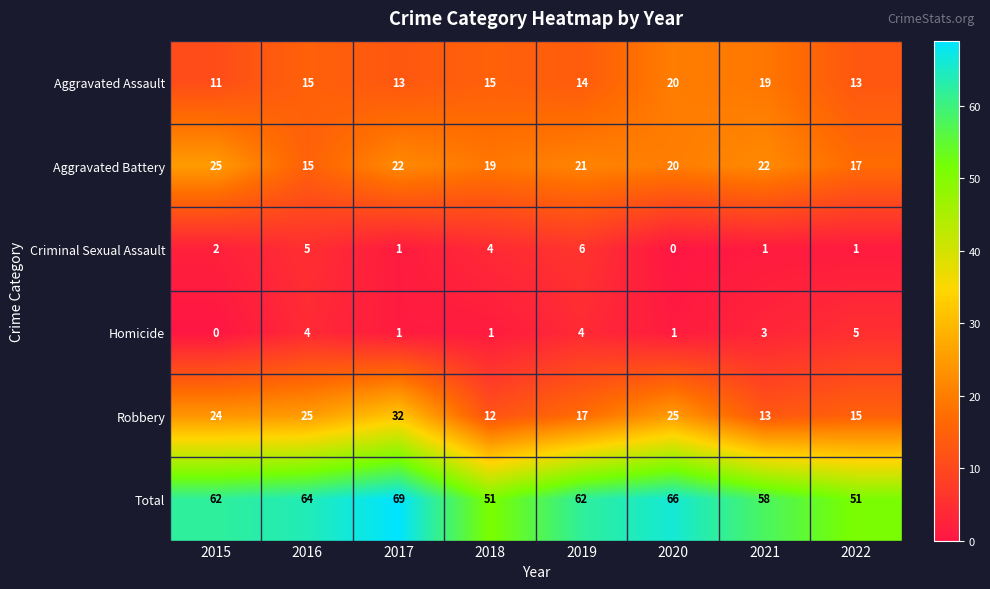

What is the average value of the Total series?

60